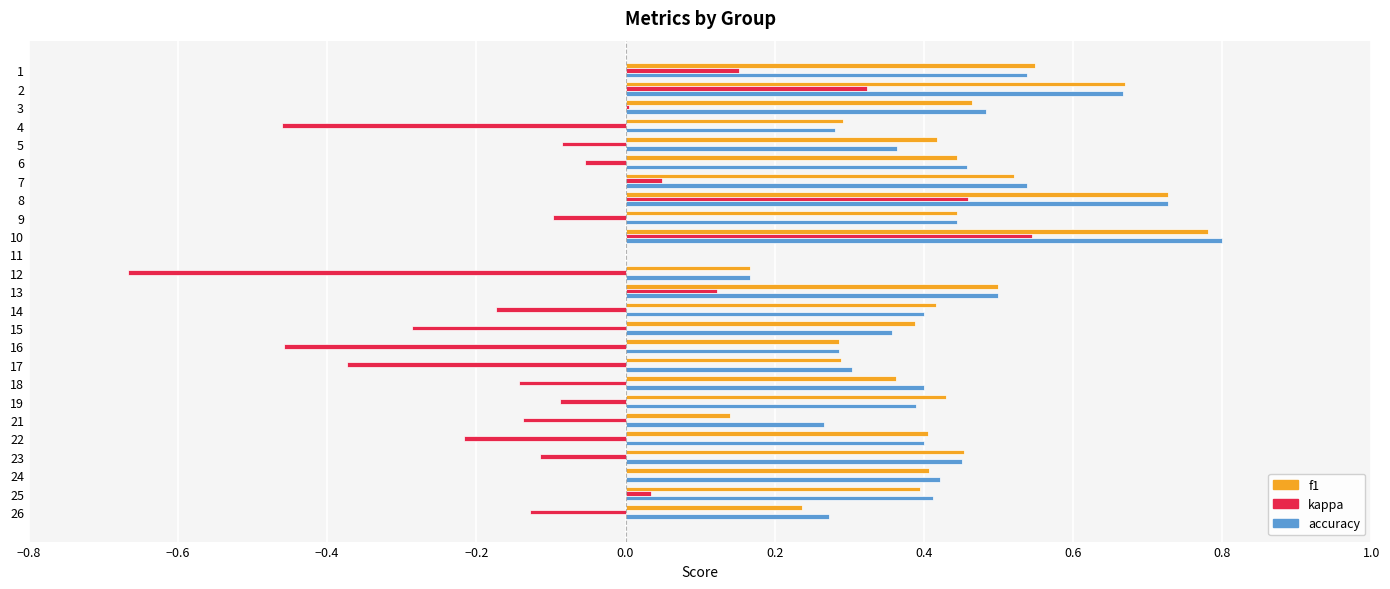

At which category is the sum across all series the highest?

10